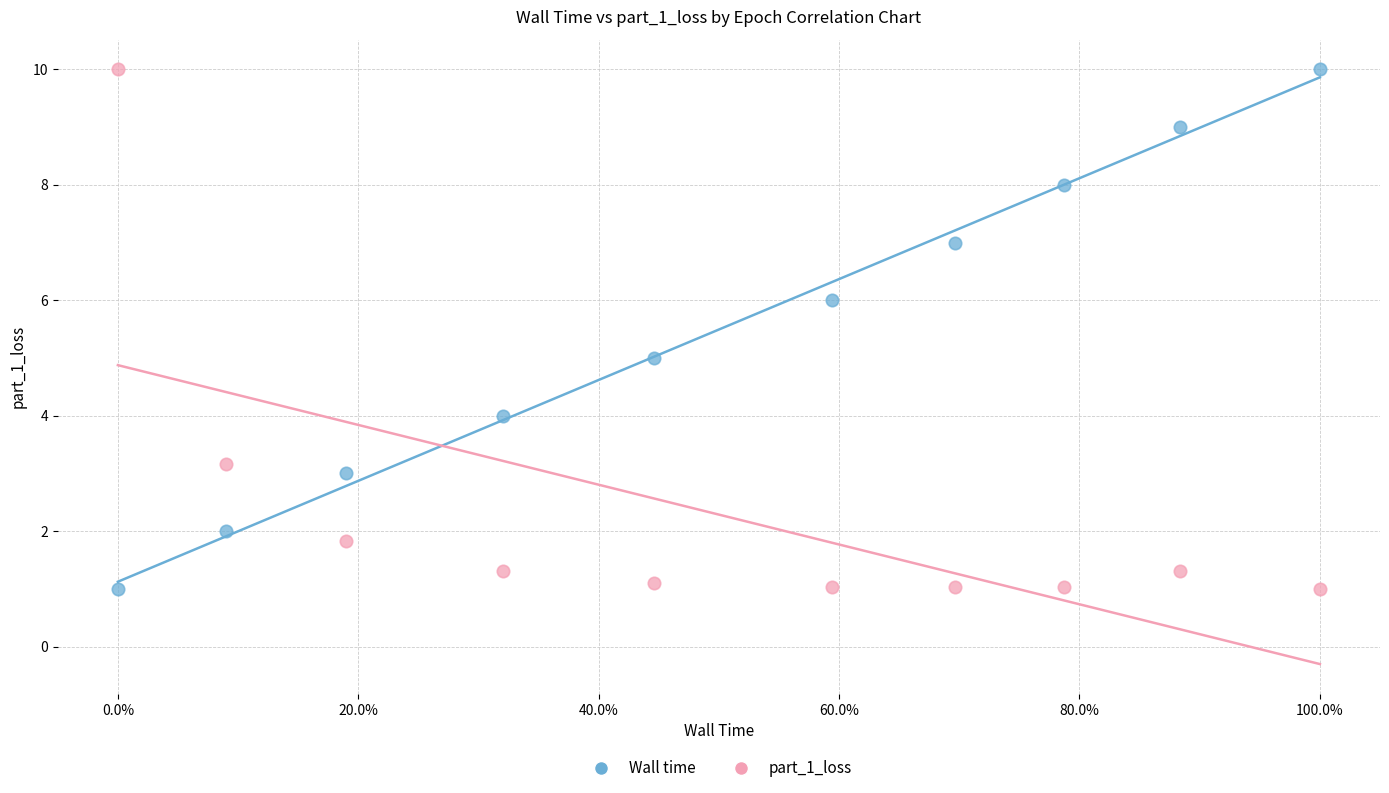

Across all data points, what is the range of X values (max minus min)?

1.0